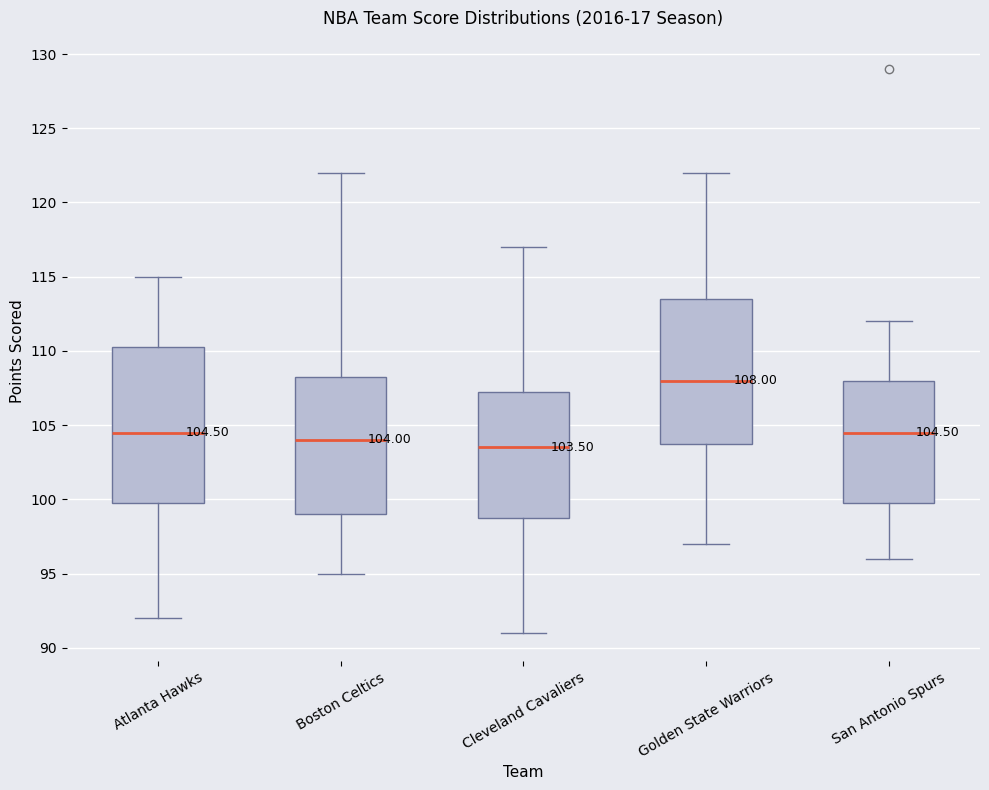

Which box's median line is the lowest?

Cleveland Cavaliers